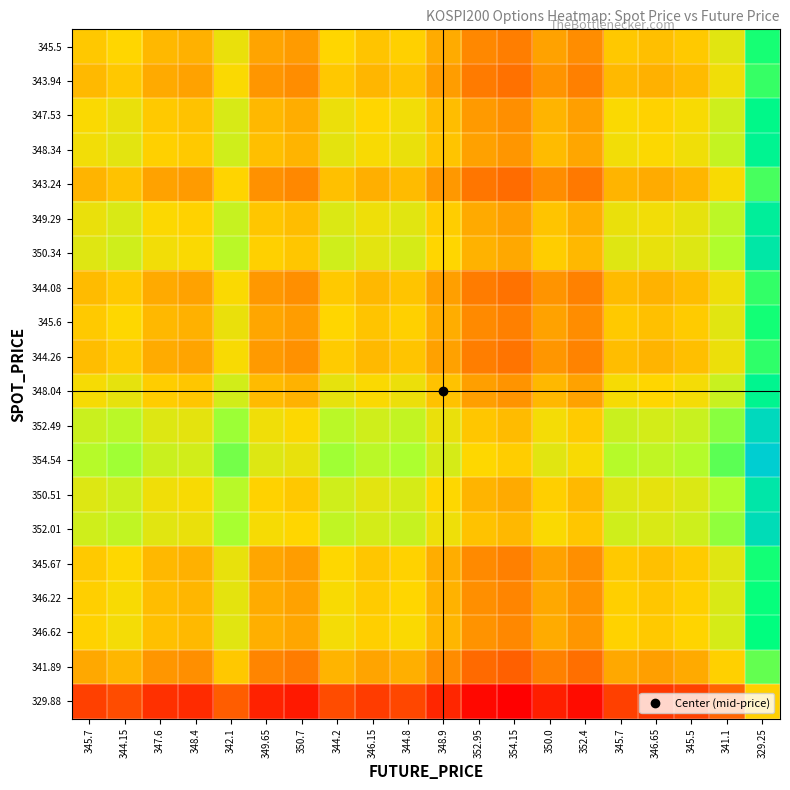

What is the smallest value displayed?

0.9